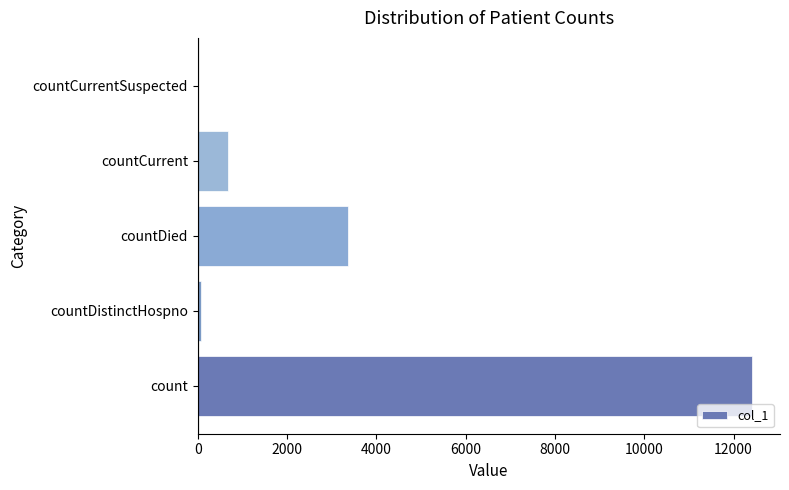

How many values are above zero?

4